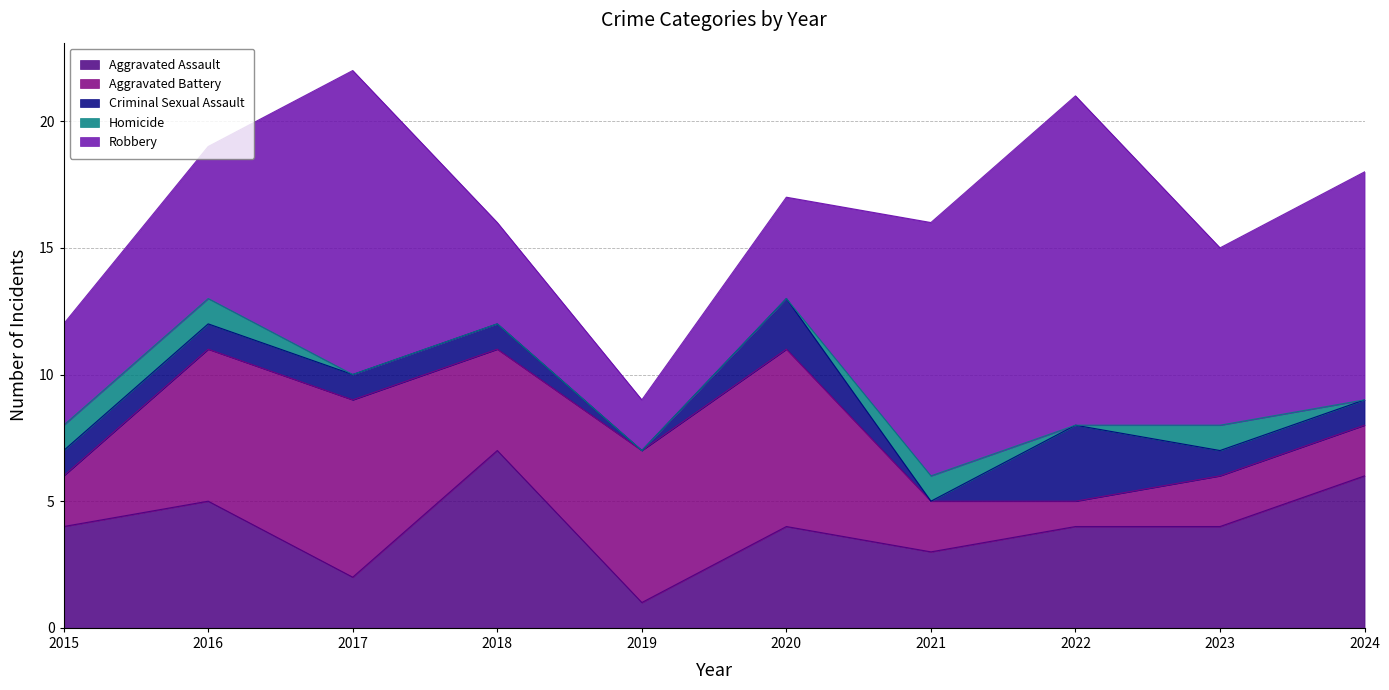

Rank the categories by Criminal Sexual Assault value from lowest to highest.

2019, 2021, 2015, 2016, 2017, 2018, 2023, 2024, 2020, 2022